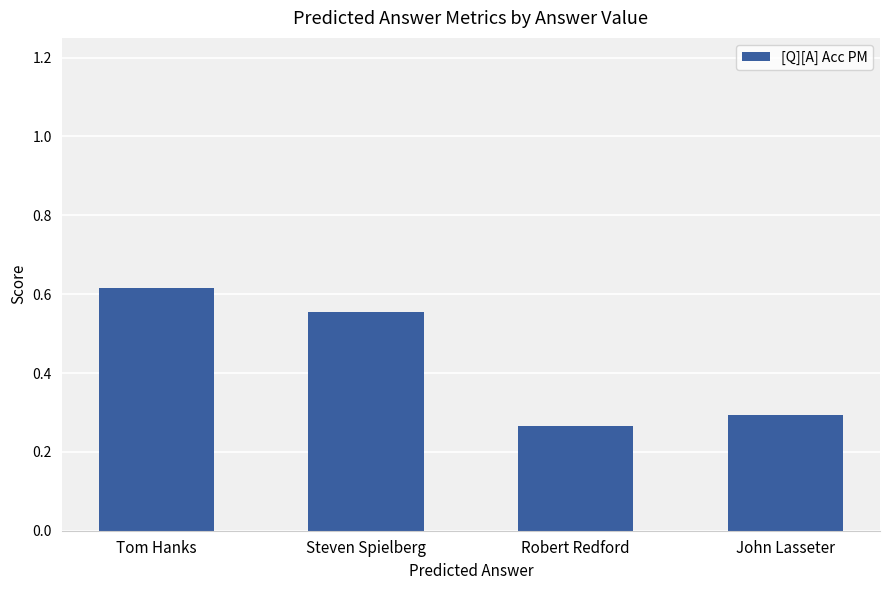

Rank the categories by value from lowest to highest.

Robert Redford, John Lasseter, Steven Spielberg, Tom Hanks